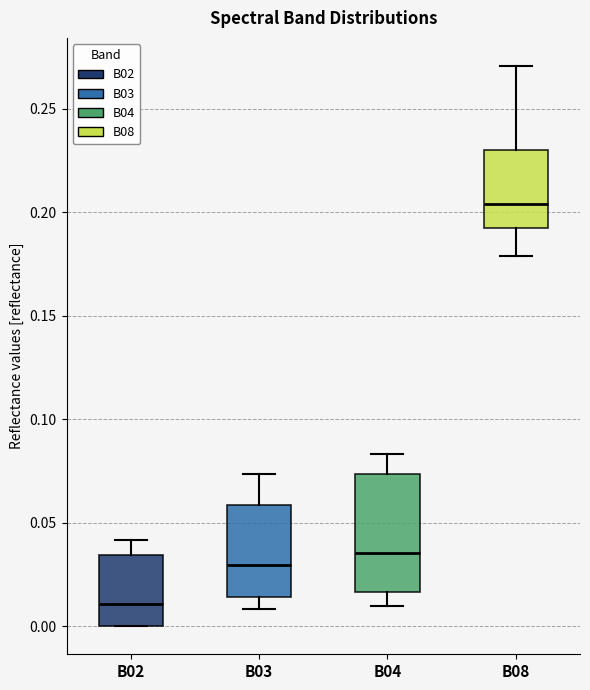

Reading left to right, transcribe this box plot: for each box, give where its median line is, the range the box spans, and where its two whiskers end, as read against the y-axis. The values are not printed on the chart, so give them approximately, as read against the axis.

B02: median 0.010, box 0.000 to 0.035, whiskers 0.000 to 0.040
B03: median 0.030, box 0.015 to 0.060, whiskers 0.010 to 0.075
B04: median 0.035, box 0.015 to 0.075, whiskers 0.010 to 0.085
B08: median 0.205, box 0.190 to 0.230, whiskers 0.180 to 0.270